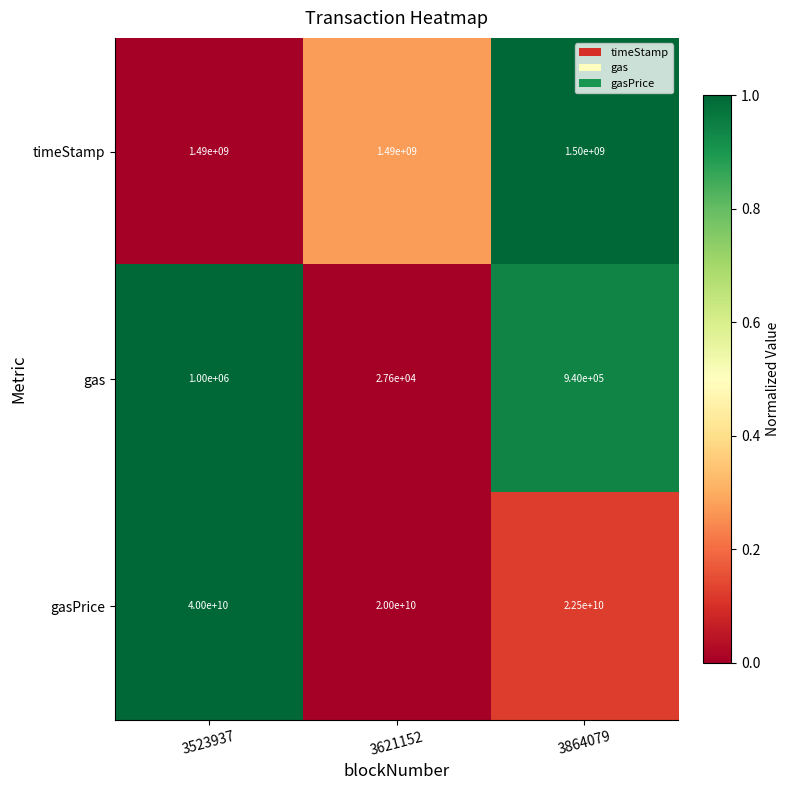

Count the number of data series in this chart.

3